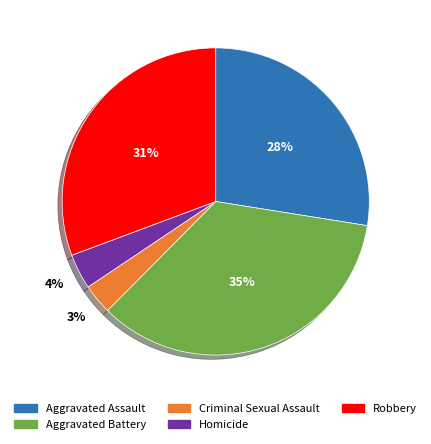

How many slices are in this pie chart?

5